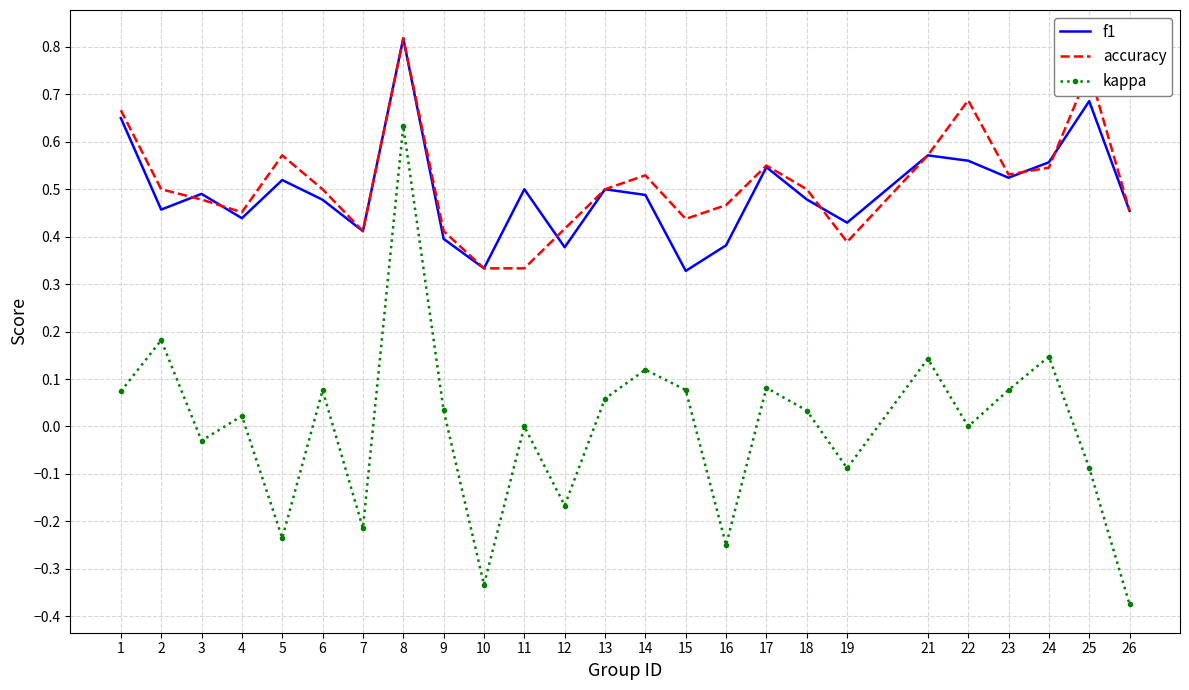

The value of accuracy at 3 is 0.5. True or false?

True